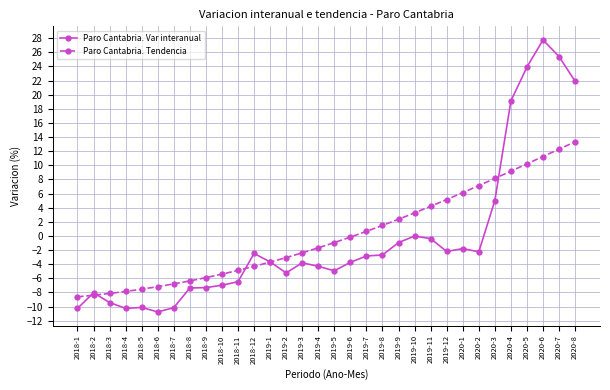

What are all the series names shown in the legend?

Paro Cantabria. Var interanual, Paro Cantabria. Tendencia